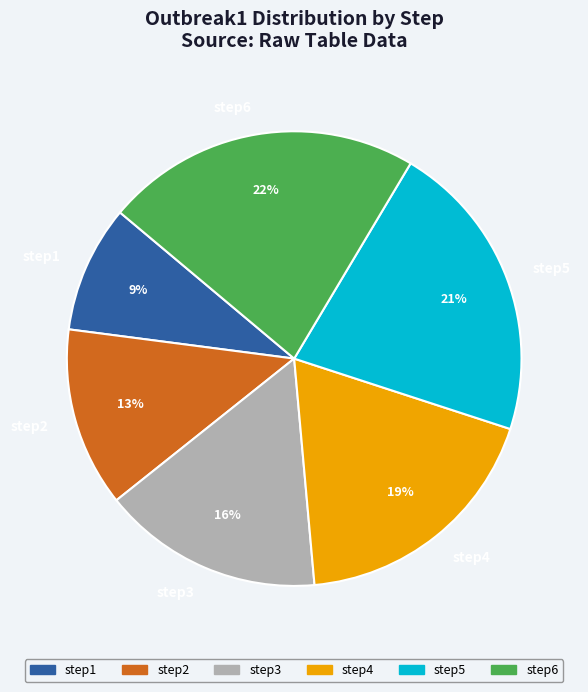

Count the number of slices in the pie.

6